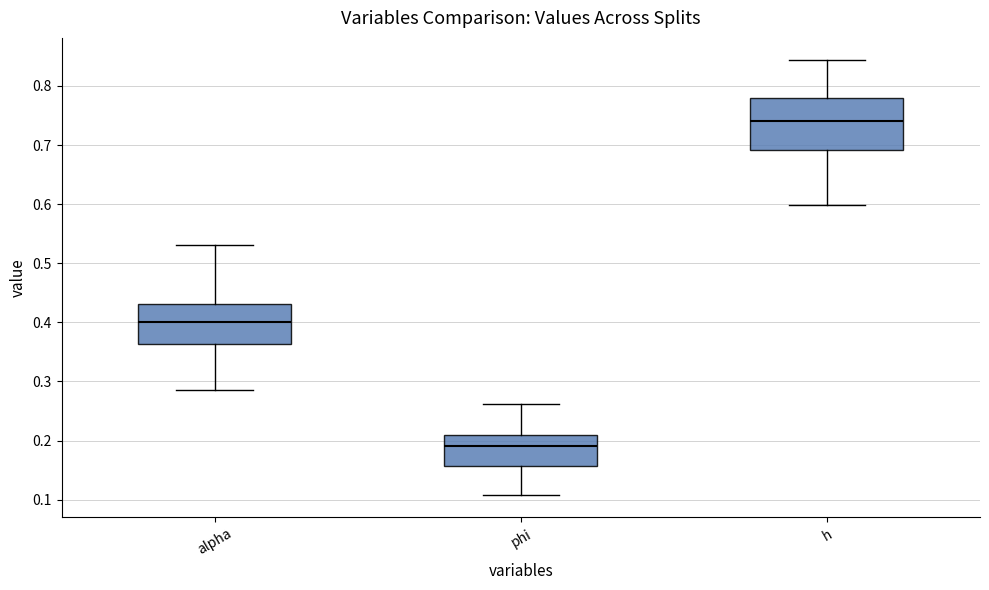

Where is the upper edge of the box for alpha on the y-axis? The values are not printed on the chart, so give them approximately, as read against the axis.

0.43